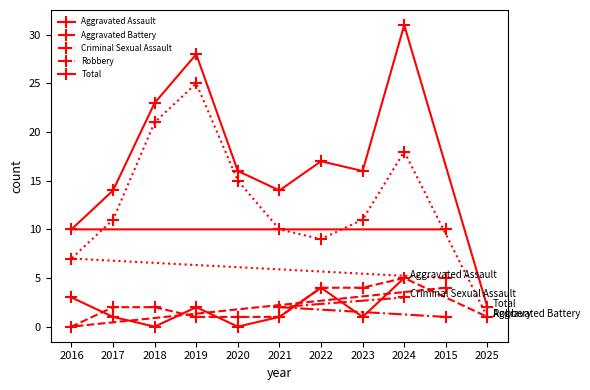

Does the chart display data point markers on the line(s)?

Yes